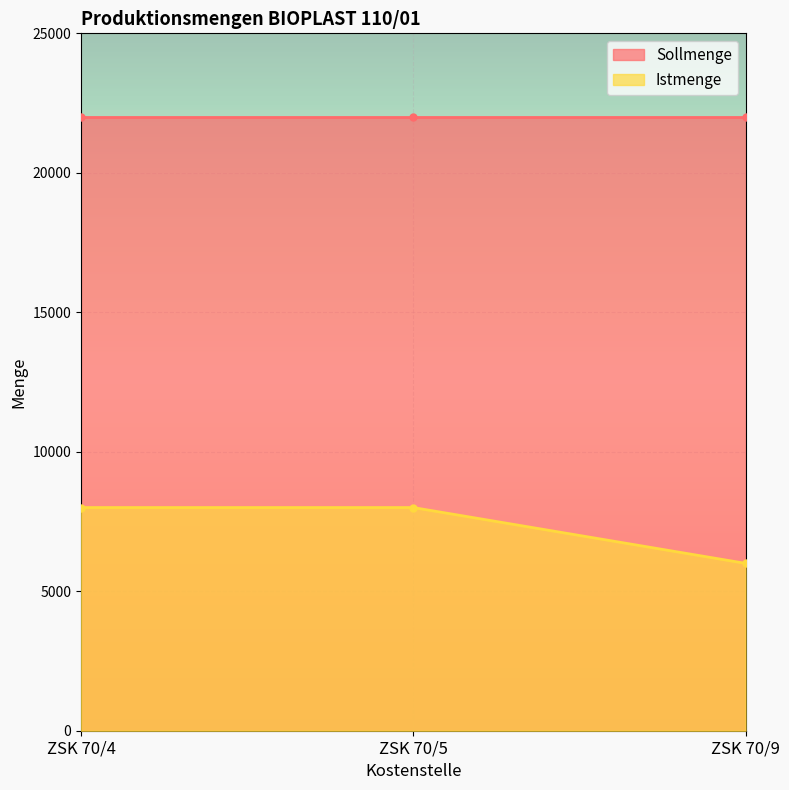

The value of Istmenge at ZSK 70/4 is 12942. True or false?

False